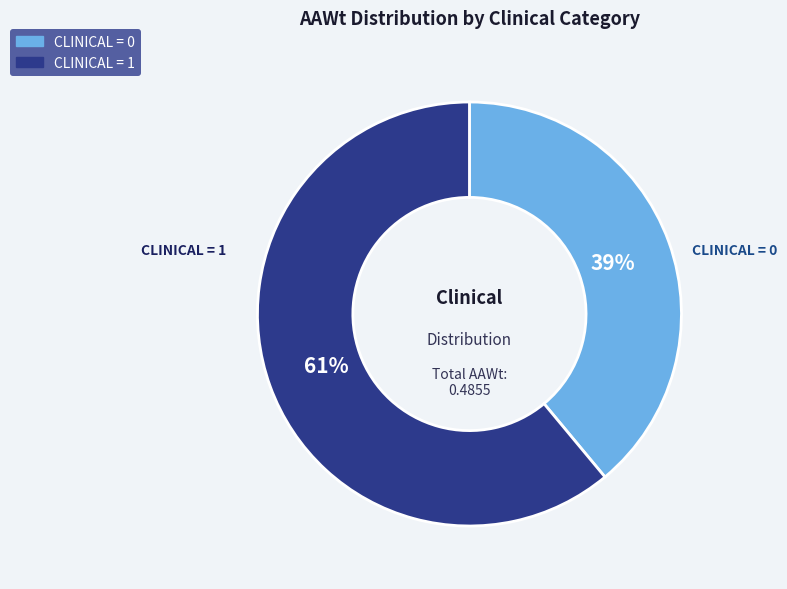

To the nearest percent, what is the difference between the largest and smallest slice percentages?

22%